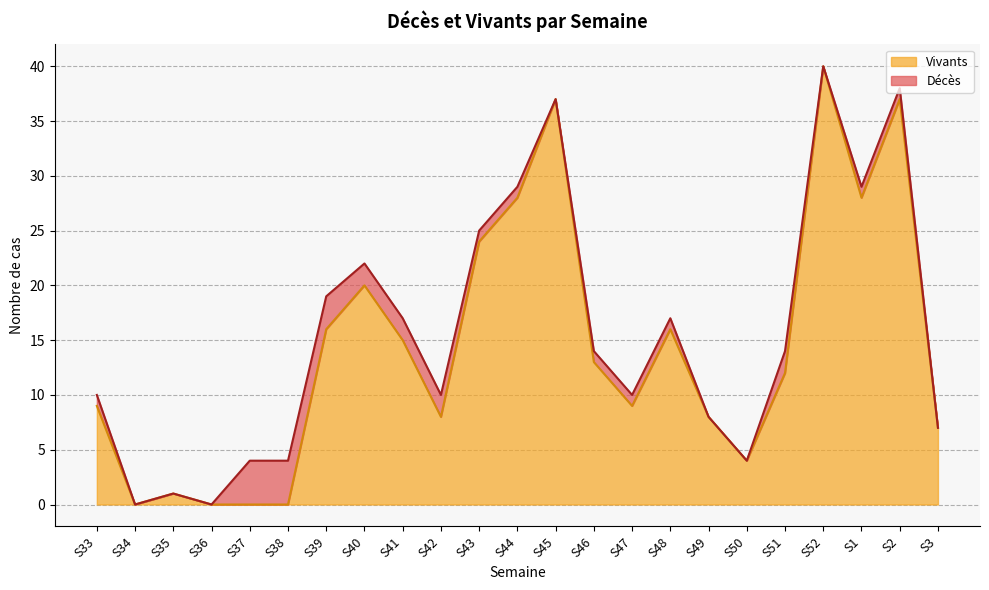

How many points are lower than both their immediate neighbors (excluding endpoints)?

5